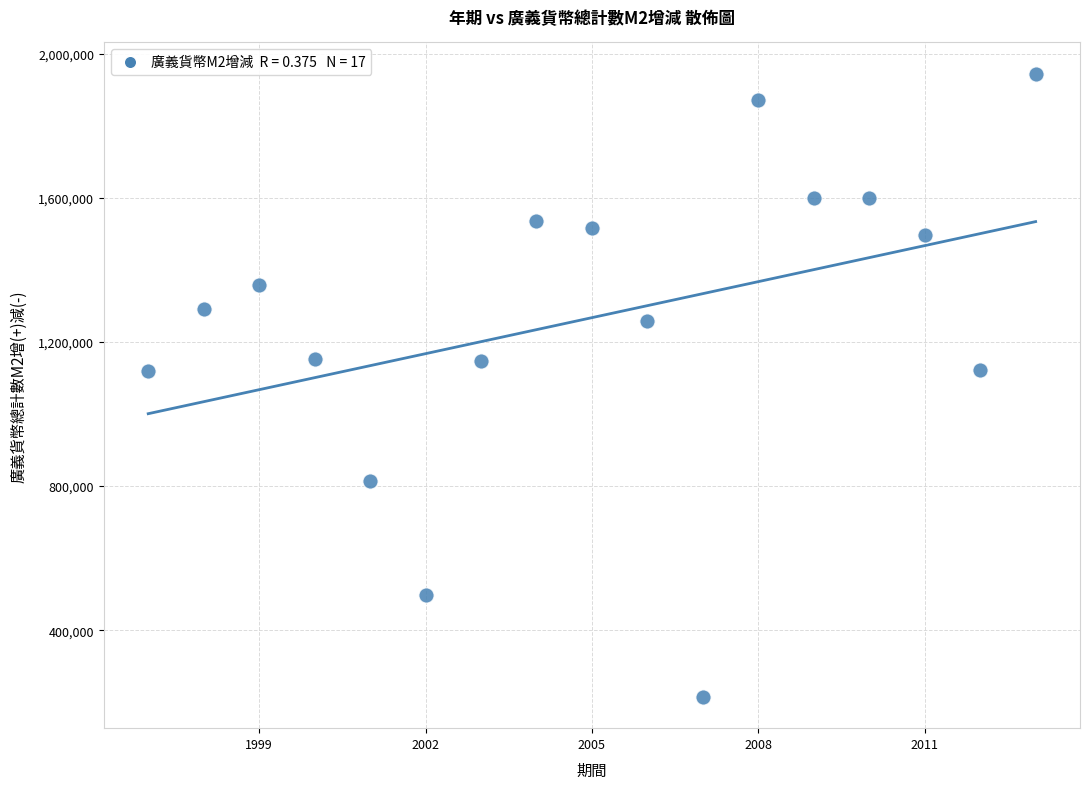

What is the range of Y values (max minus min)?

1729581